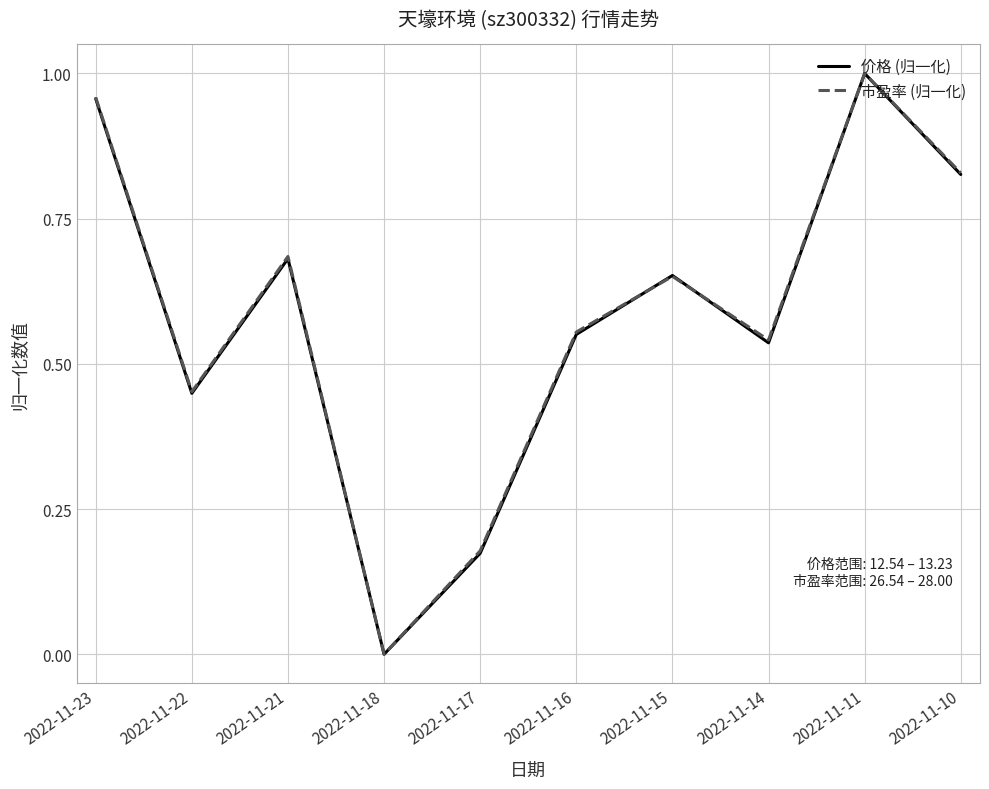

What are all the series names shown in the legend?

价格 (归一化), 市盈率 (归一化)